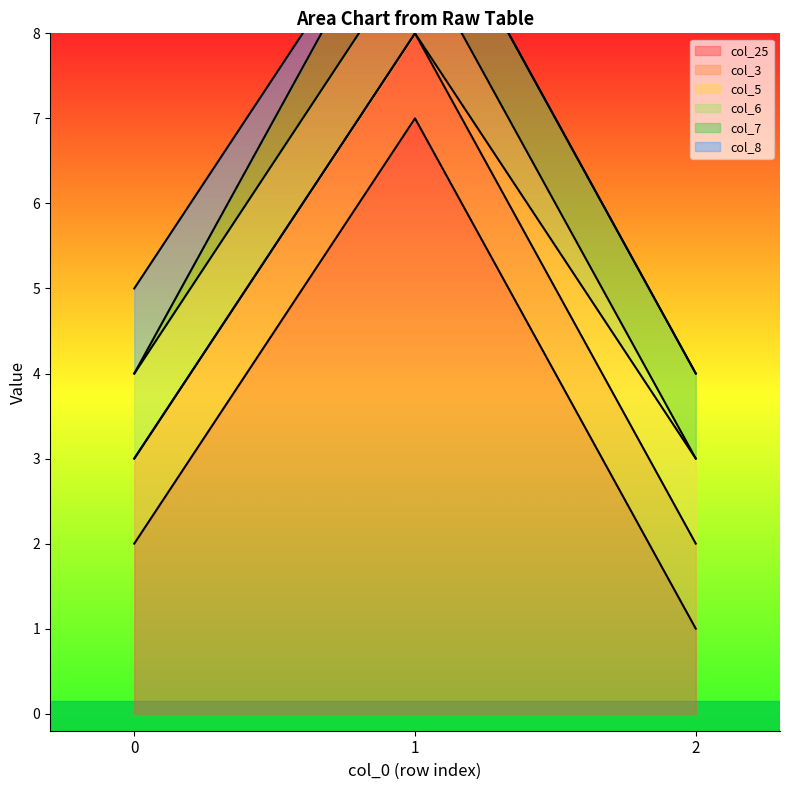

Rank the series at 2 from lowest to highest value.

col_6, col_8, col_25, col_3, col_5, col_7